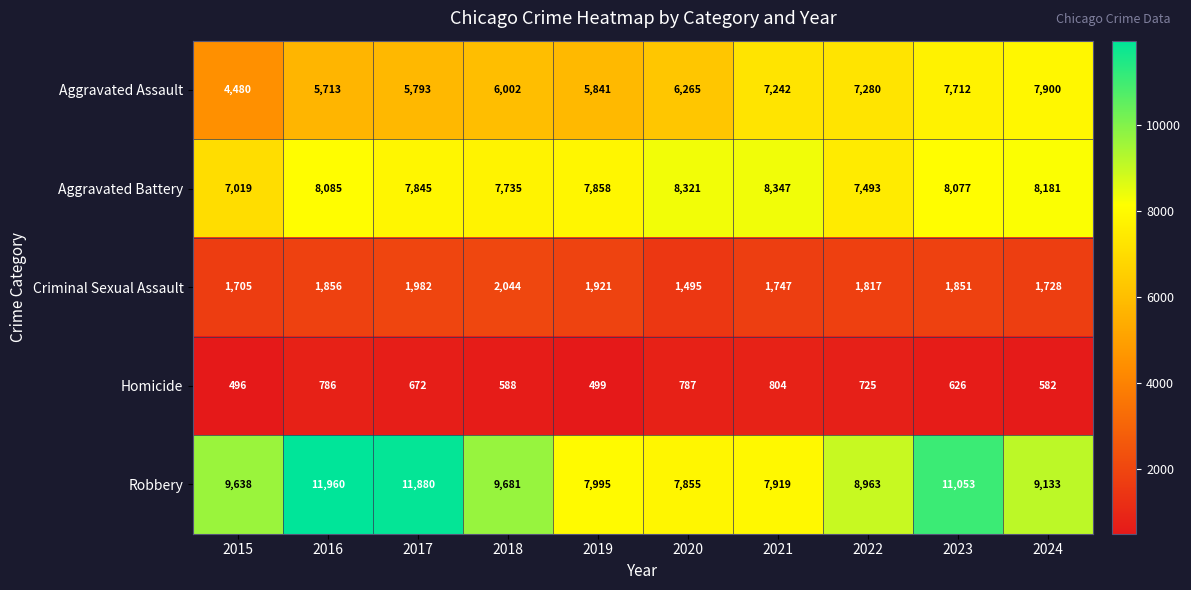

What is the sum of the Criminal Sexual Assault values at 2015 and 2016?

3561